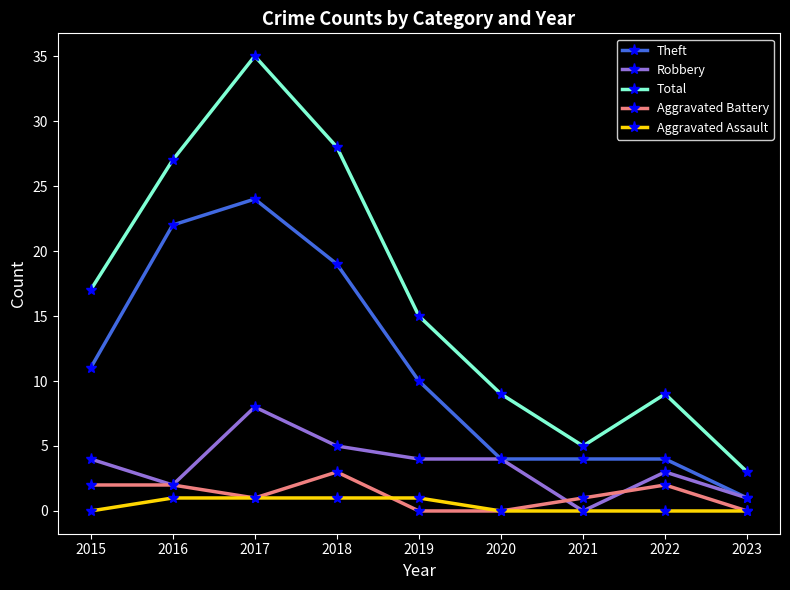

What is the greatest value displayed?

35